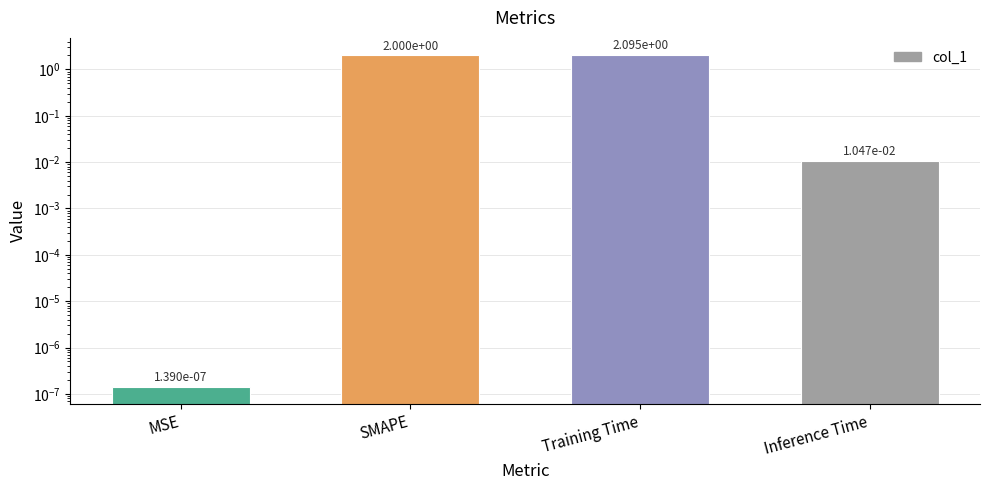

Rank the categories by value from lowest to highest.

MSE, Inference Time, SMAPE, Training Time